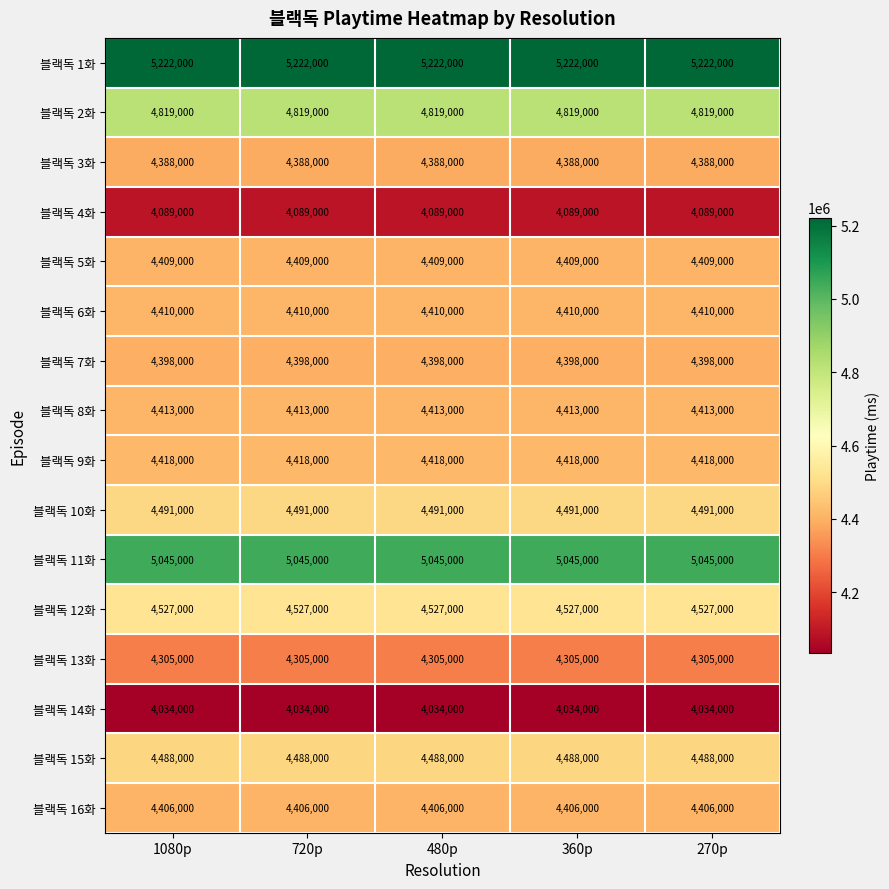

What value does the 블랙독 3화 series have at 1080p?

4388000